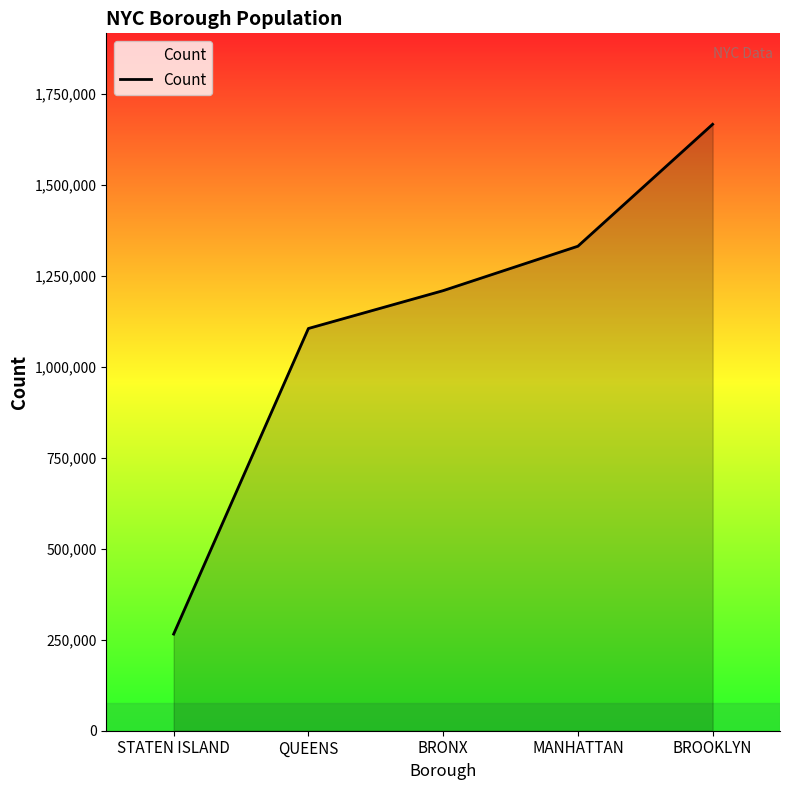

Reading left to right, transcribe all the data shown in this chart.

STATEN ISLAND=265641	QUEENS=1105621	BRONX=1209647	MANHATTAN=1331760	BROOKLYN=1666903